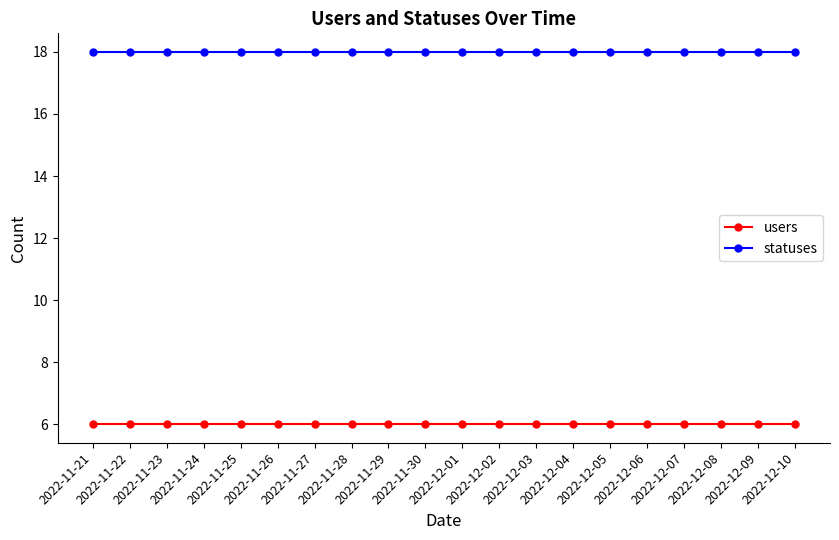

Which series has the largest total across all categories?

statuses